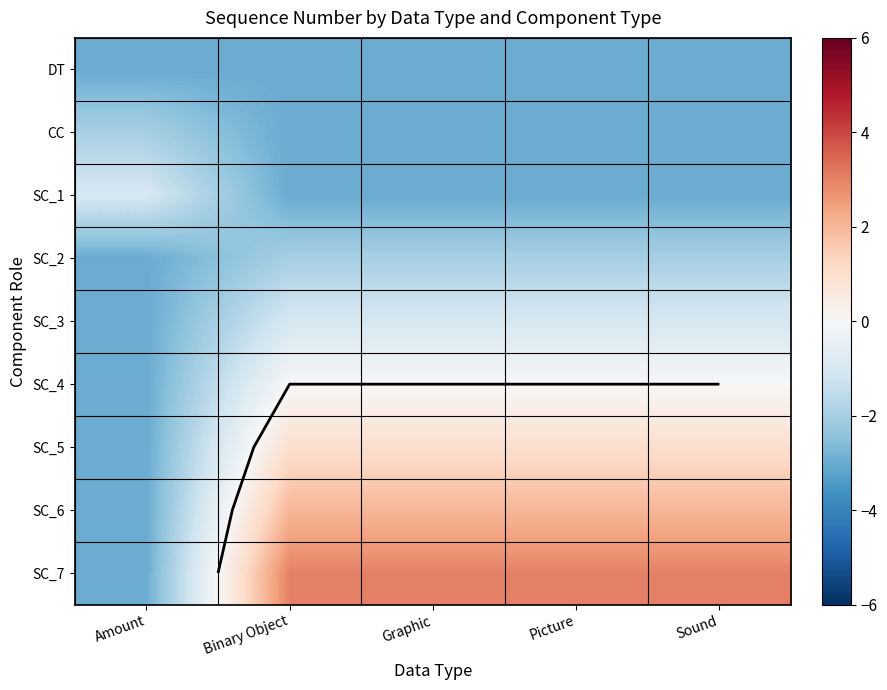

What is the sum of all SC_3 values?

-7